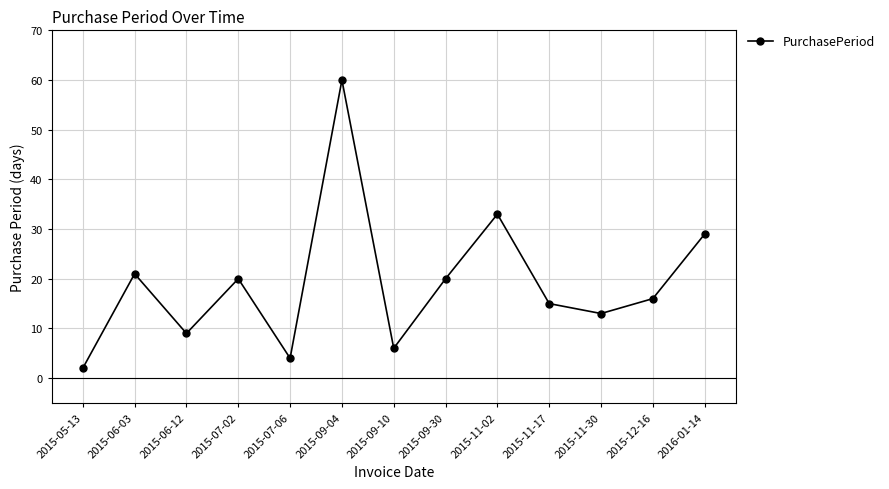

What is the average value?

19